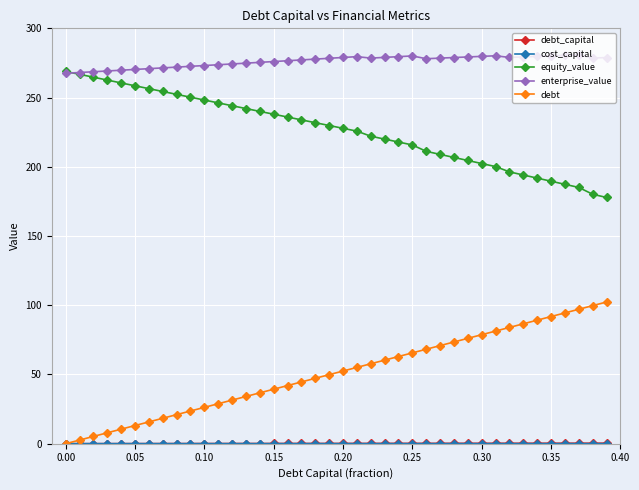

Which series has the largest total across all categories?

enterprise_value